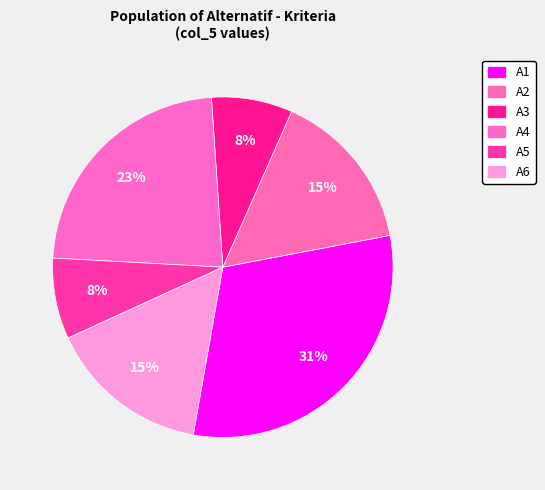

True or false: A6 accounts for 15% of the total.

True